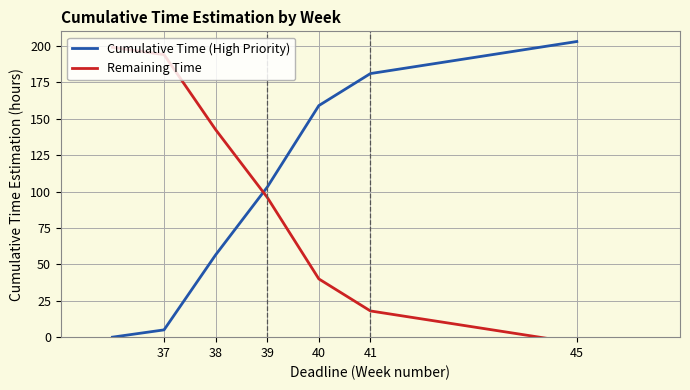

The value of Cumulative Time (High Priority) at 41 is 181.0. True or false?

True